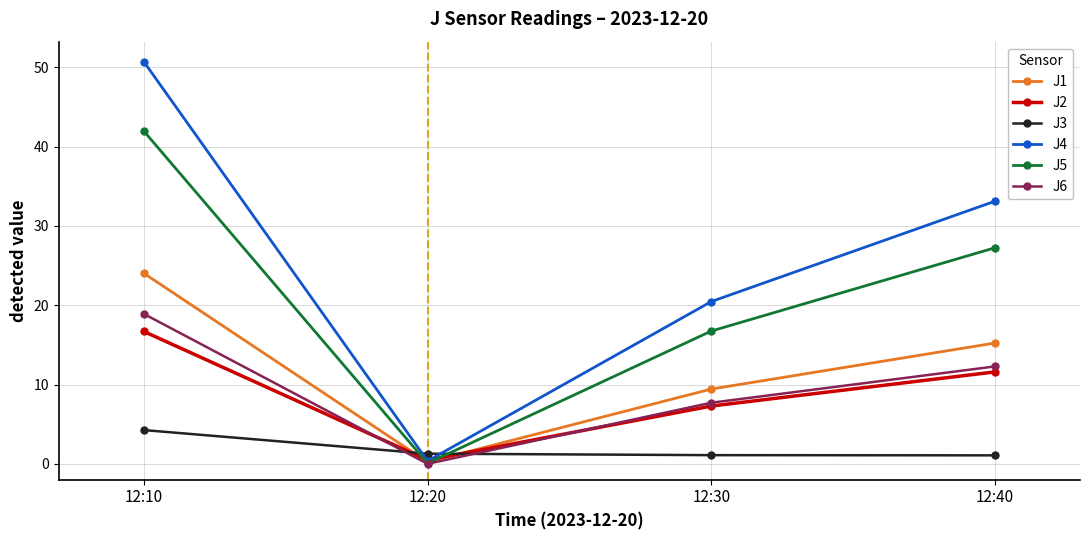

At how many categories does at least one series exceed 48?

1